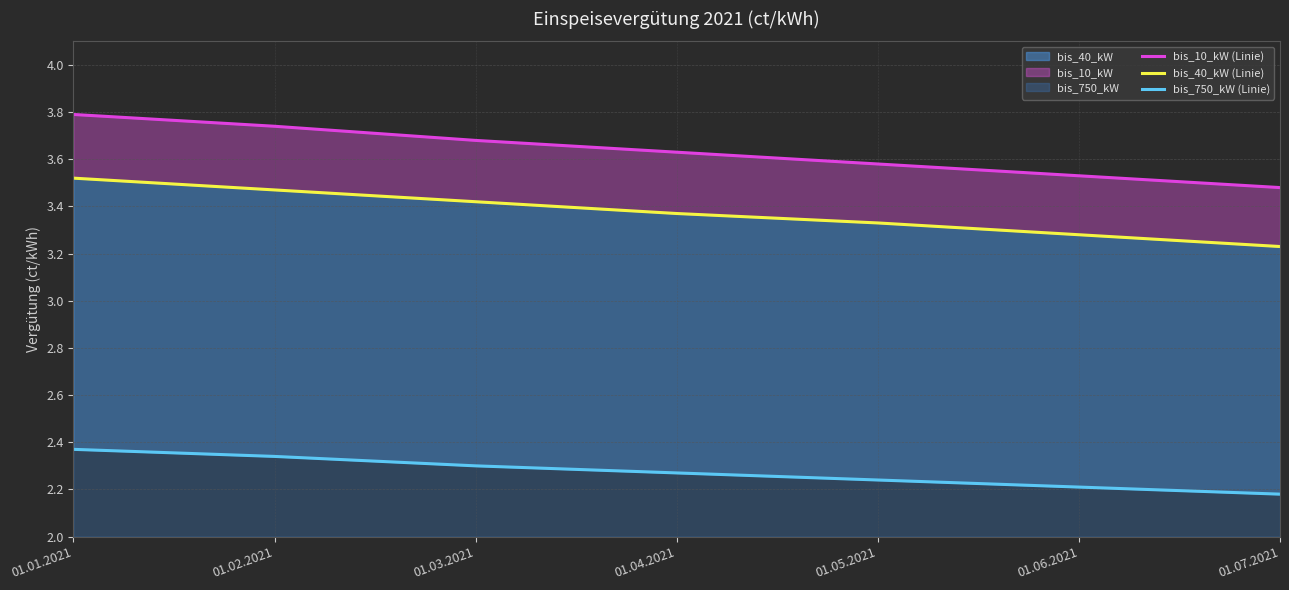

Which series changed the most between 01.02.2021 and 01.04.2021?

bis_10_kW (Linie)